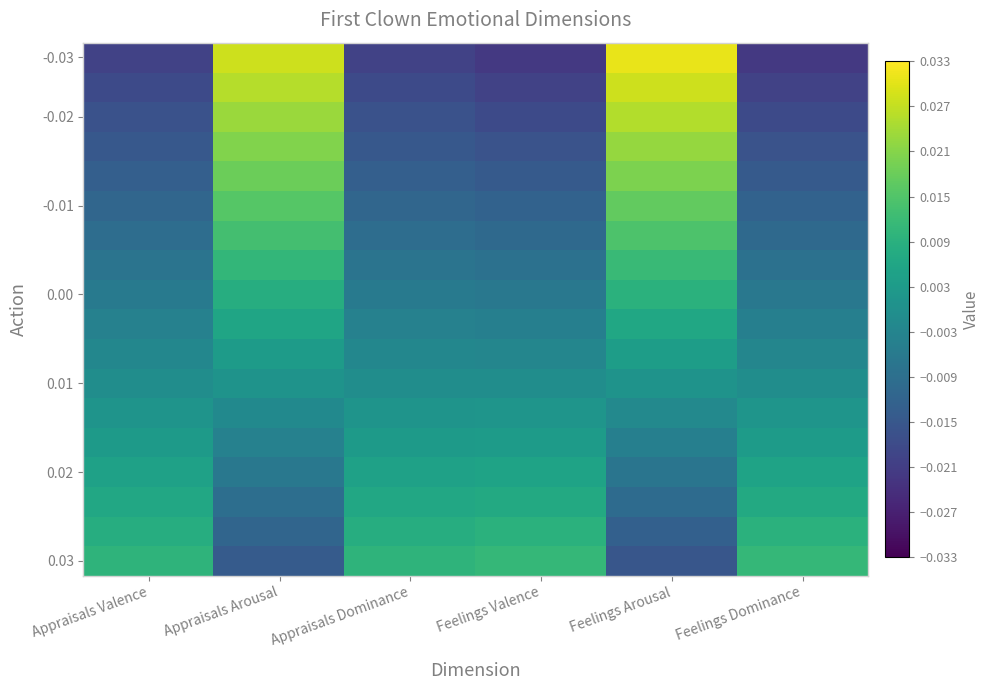

Which series has the largest total across all categories?

0.03